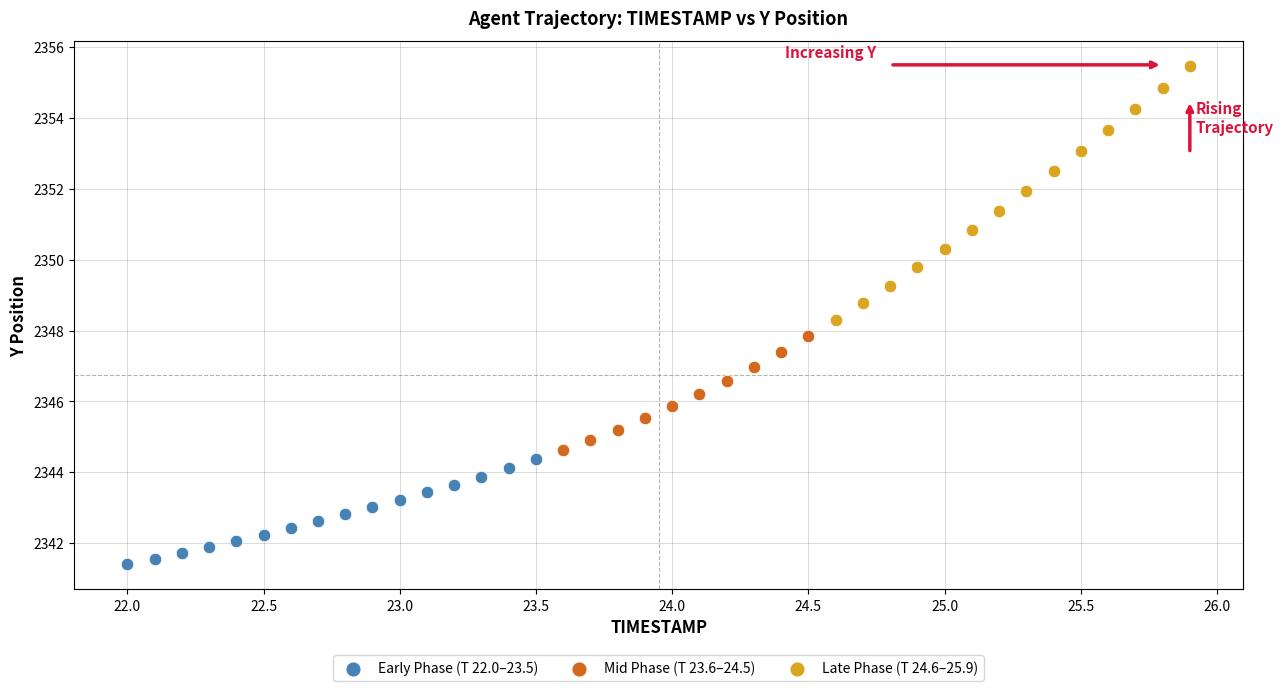

Which series reaches the maximum Y coordinate?

Late Phase (T 24.6–25.9)